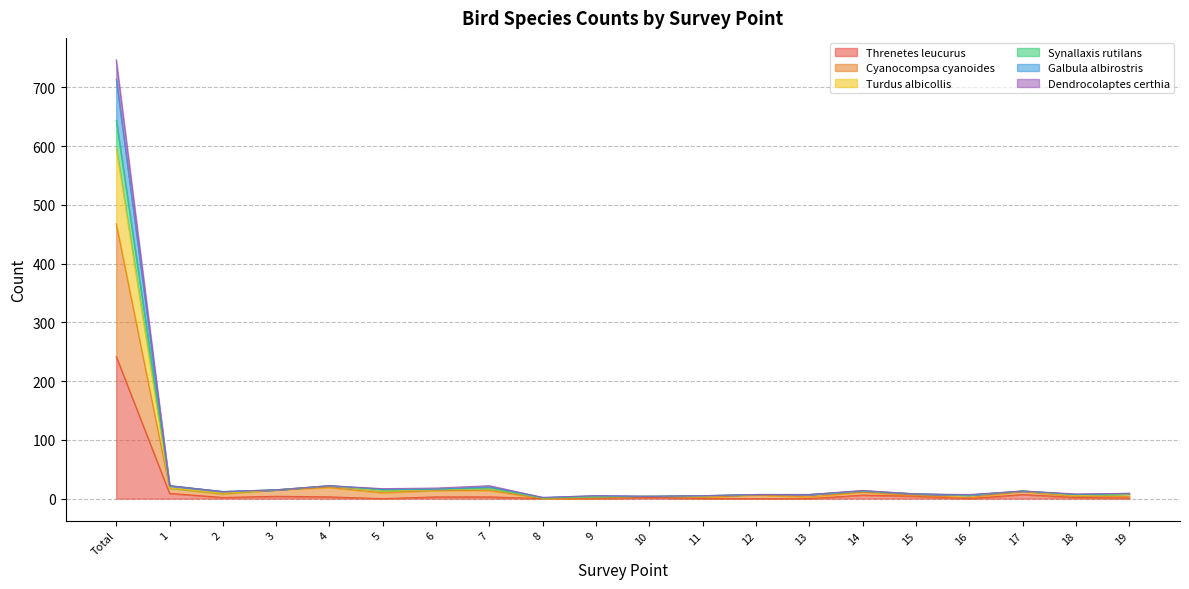

At which category is the sum across all series the highest?

Total